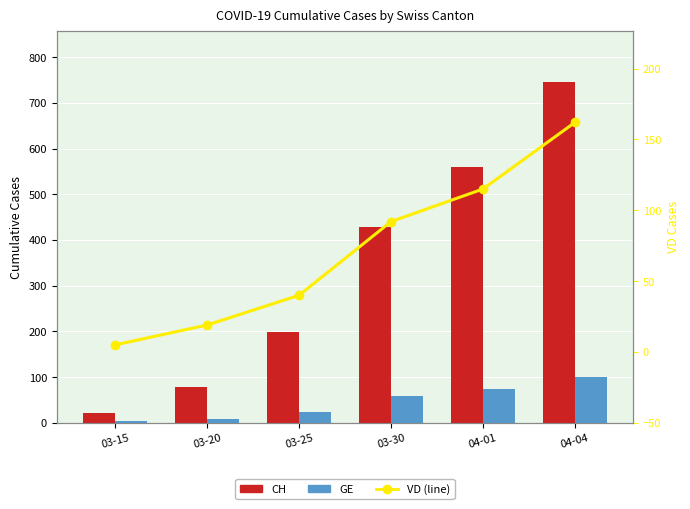

Reading left to right, list all the values displayed in this chart.

CH: 03-15=21	03-20=78	03-25=198	03-30=428	04-01=559	04-04=746
GE: 03-15=4	03-20=9	03-25=24	03-30=58	04-01=74	04-04=101
VD (line): 03-15=5	03-20=19	03-25=40	03-30=92	04-01=115	04-04=162